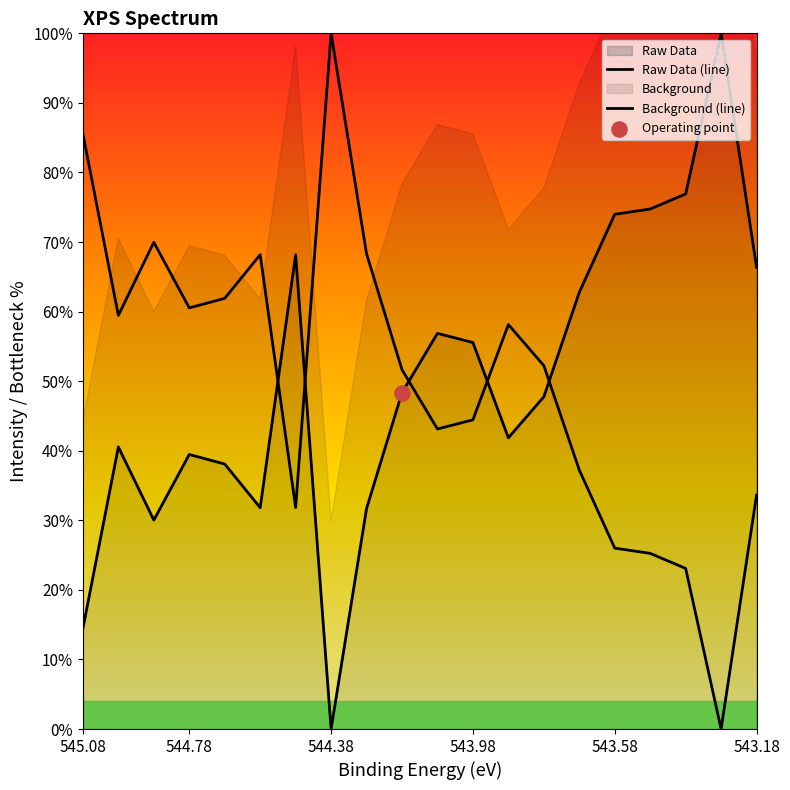

At how many categories does at least one series exceed 11?

20